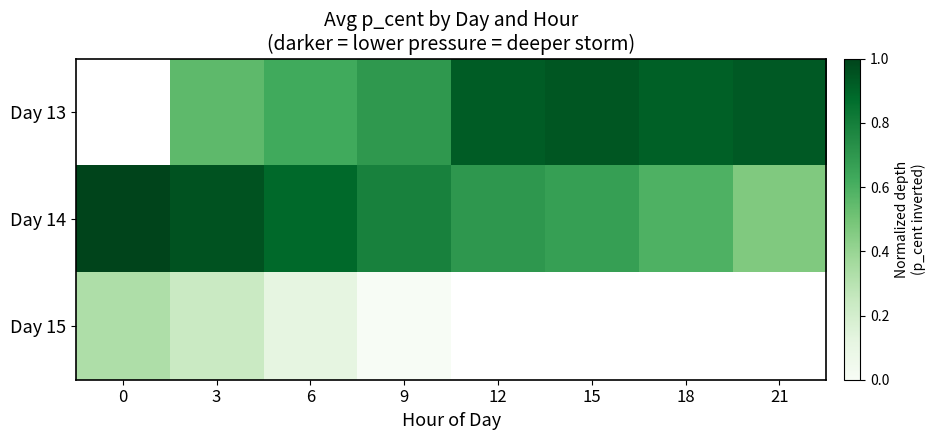

What value does the Day 14 series have at 18?

0.6